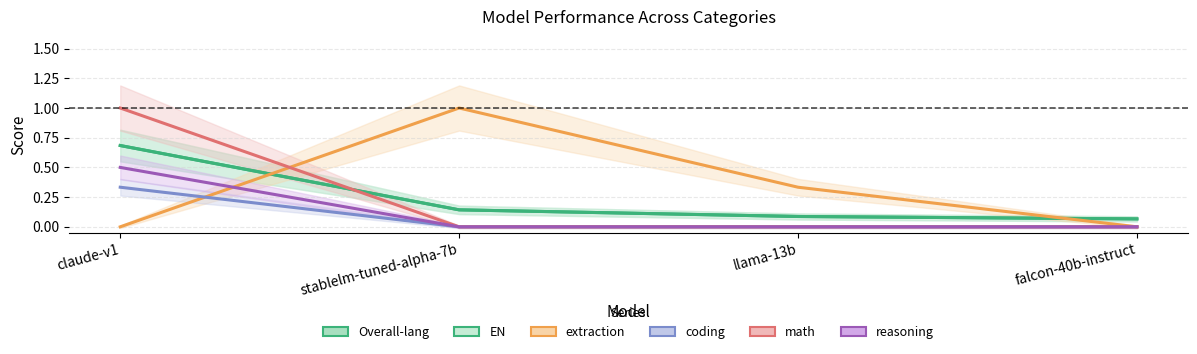

At which category is the sum across all series the highest?

claude-v1